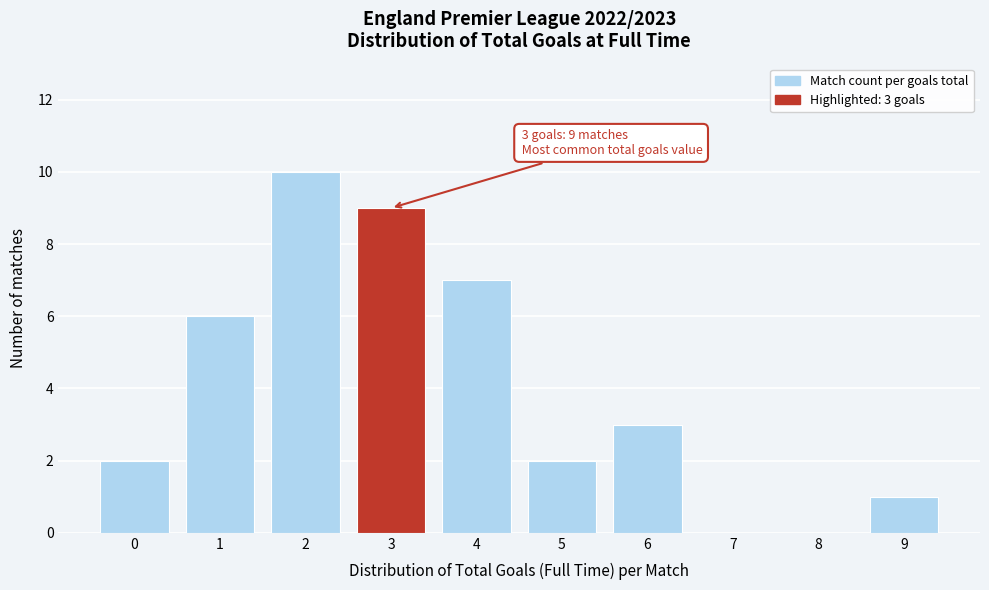

Reading left to right, list all the values displayed in this chart.

0=2	1=6	2=10	3=9	4=7	5=2	6=3	7=0	8=0	9=1